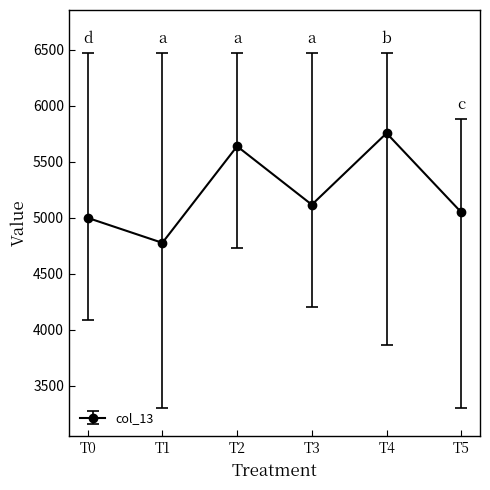

Which label corresponds to the smallest value in the chart?

T1